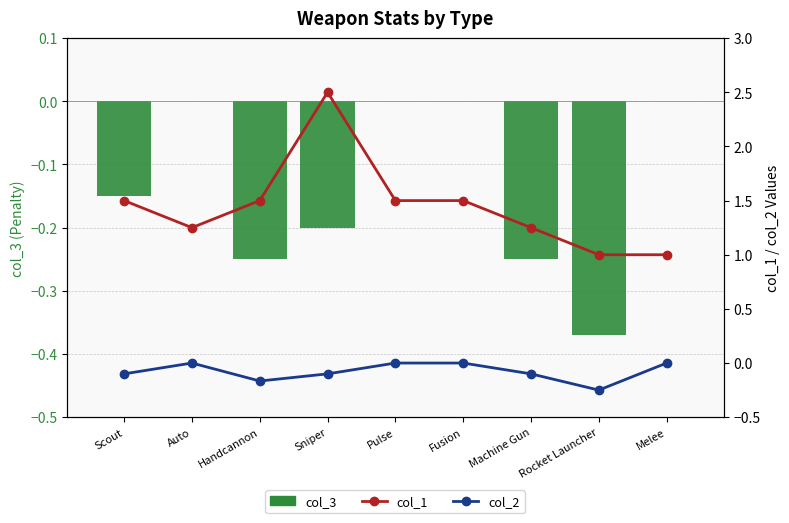

Which series has the widest spread of values?

col_1